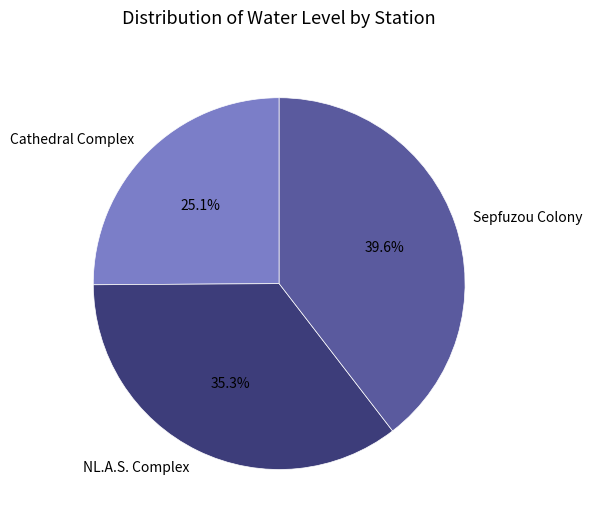

Rank the categories by value from lowest to highest.

Cathedral Complex, NL.A.S. Complex, Sepfuzou Colony